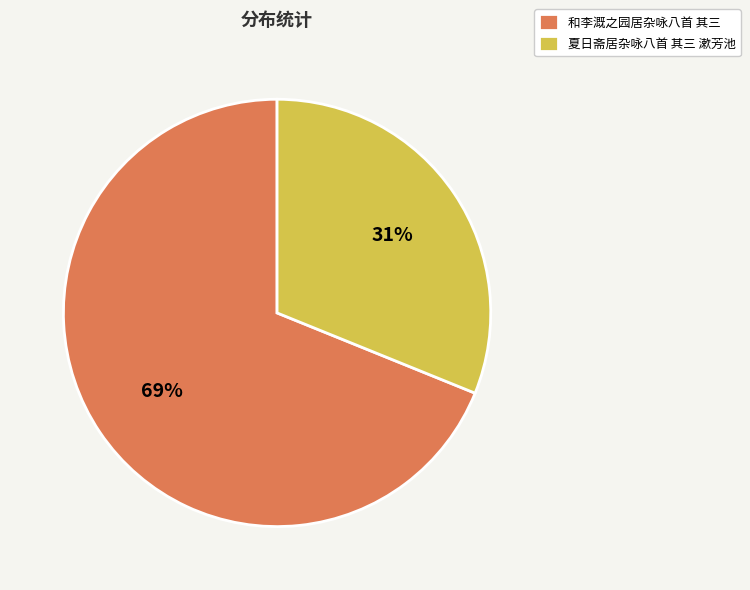

Which has a higher value, 和李溉之园居杂咏八首 其三 or 夏日斋居杂咏八首 其三 漱芳池?

和李溉之园居杂咏八首 其三